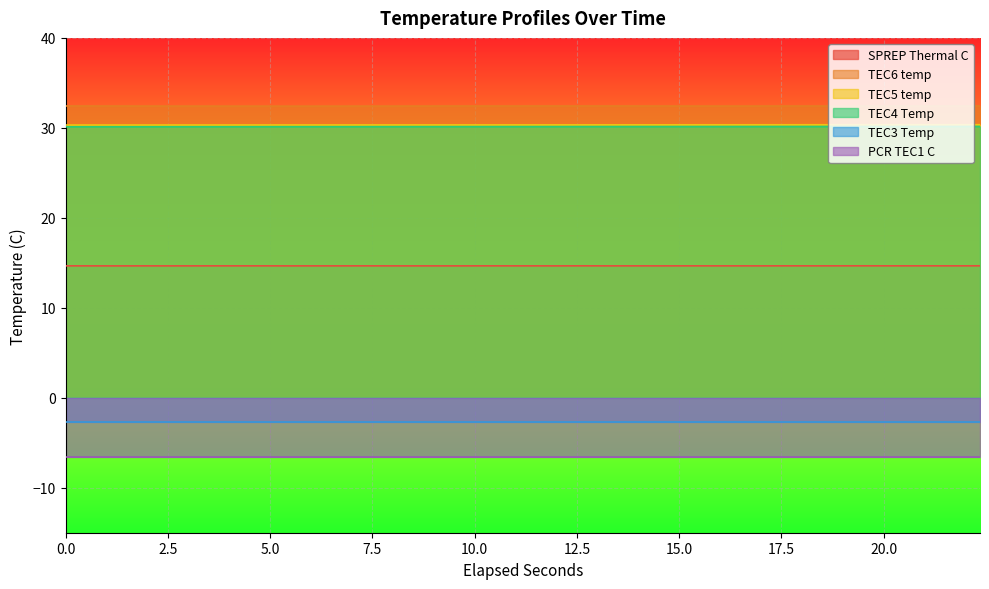

True or false: TEC5 temp and TEC6 temp cross at least once.

False